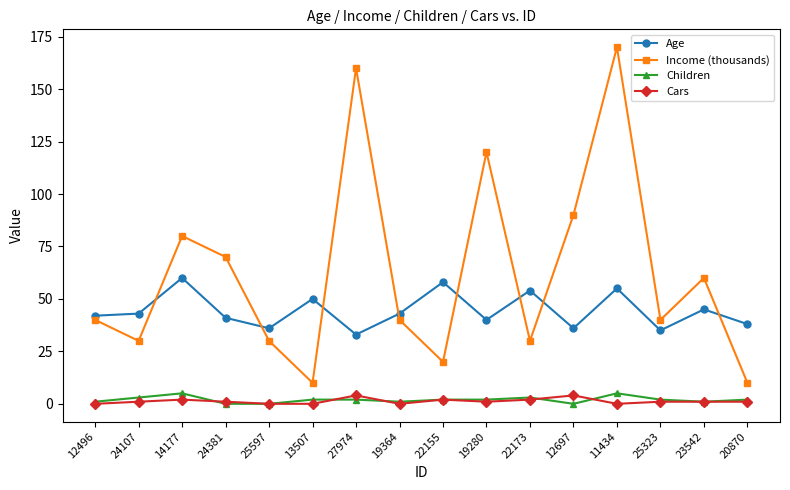

True or false: Age has a value of 55 at 11434.

True